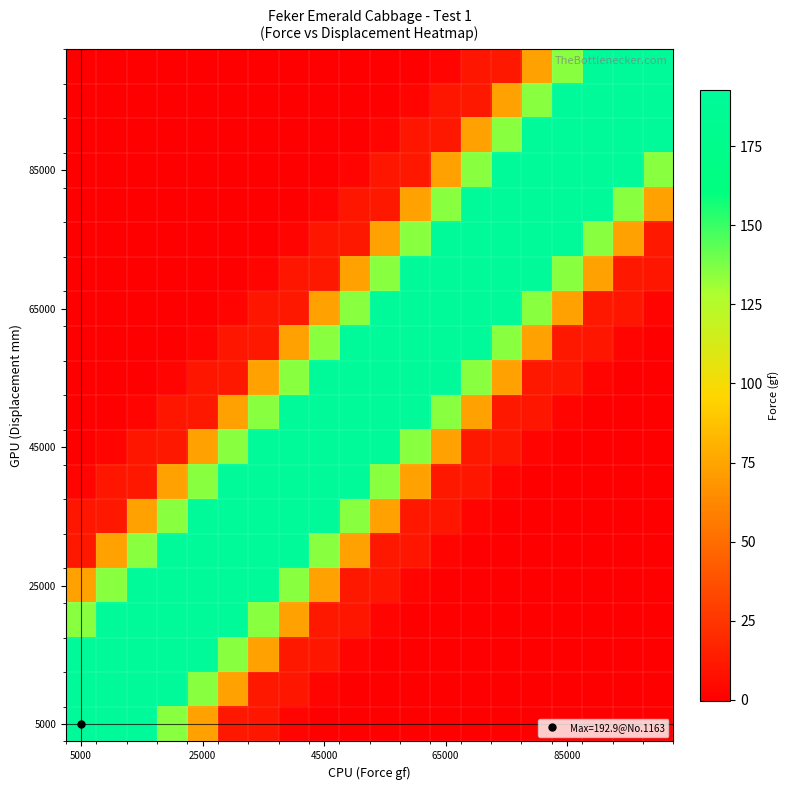

What is the minimum value shown in the chart?

-0.4